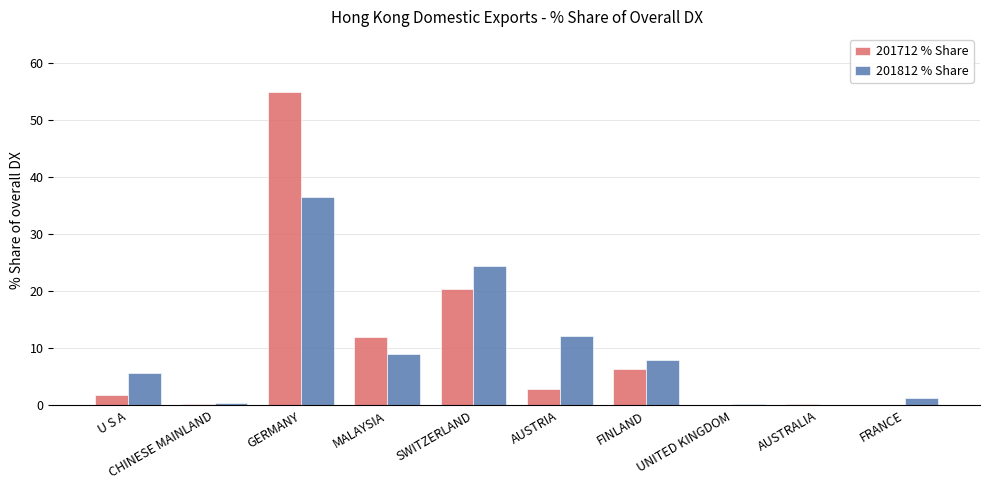

At which category is the sum across all series the highest?

GERMANY